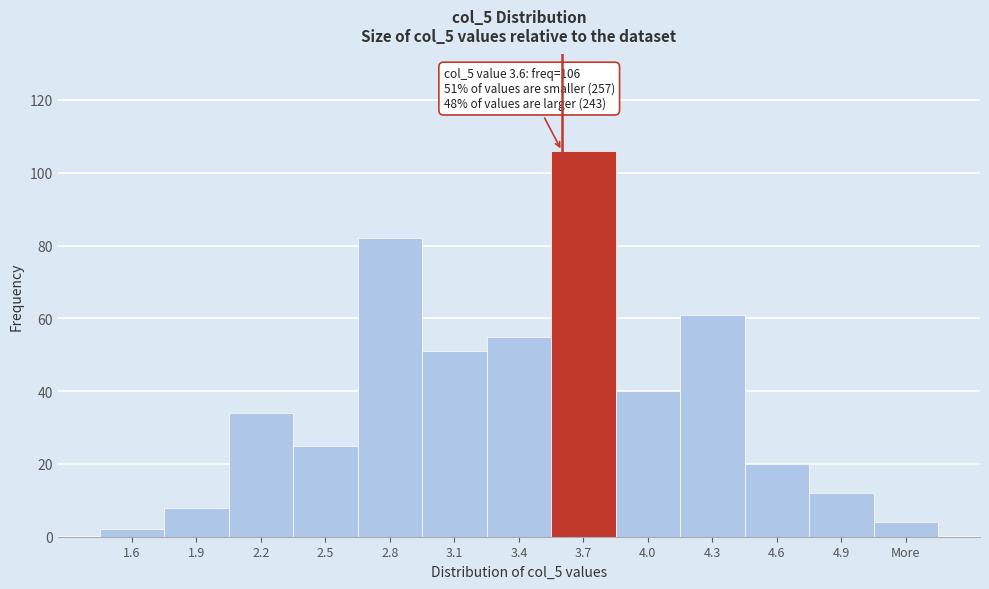

Reading left to right, list all the values displayed in this chart.

1.6=2	1.9=8	2.2=34	2.5=25	2.8=82	3.1=51	3.4=55	3.7=106	4.0=40	4.3=61	4.6=20	4.9=12	More=4